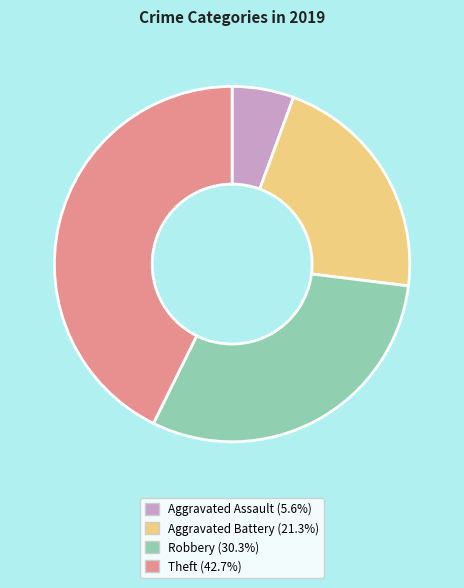

Count the number of slices in the pie.

4